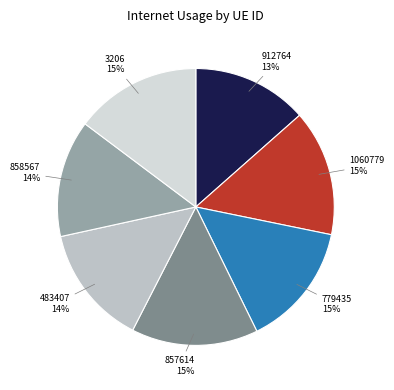

Is there a majority slice in this chart?

No